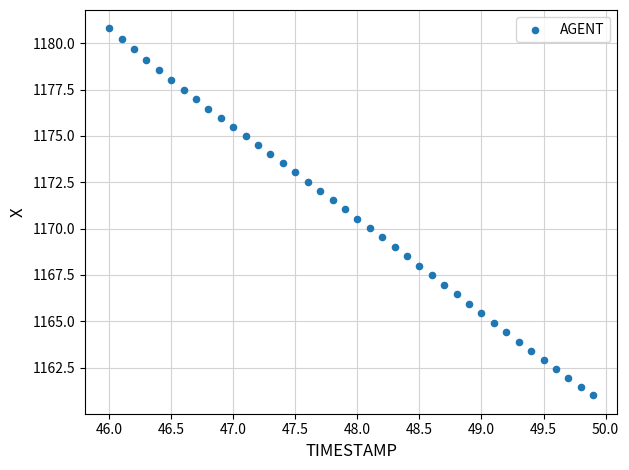

What is the range of X values (max minus min)?

3.9